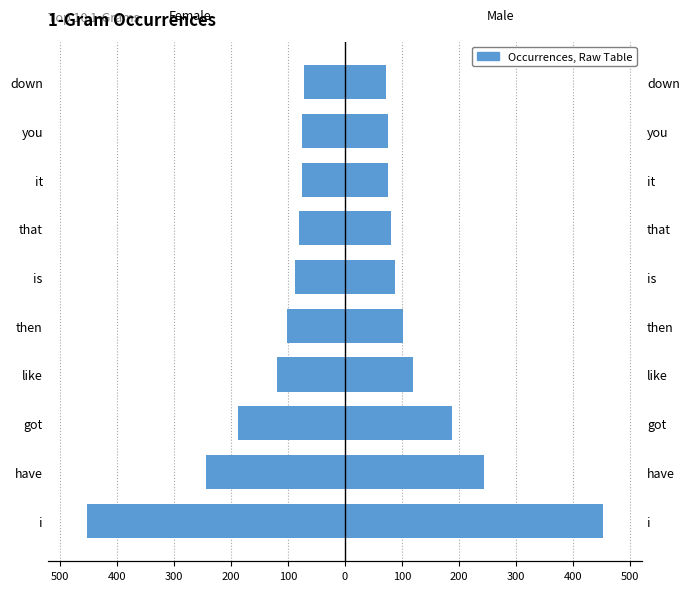

Reading right to left, transcribe all the data shown in this chart.

Female: -71	-75	-75	-80	-88	-101	-120	-187	-243	-453
Male: 71	75	75	80	88	101	120	187	243	453